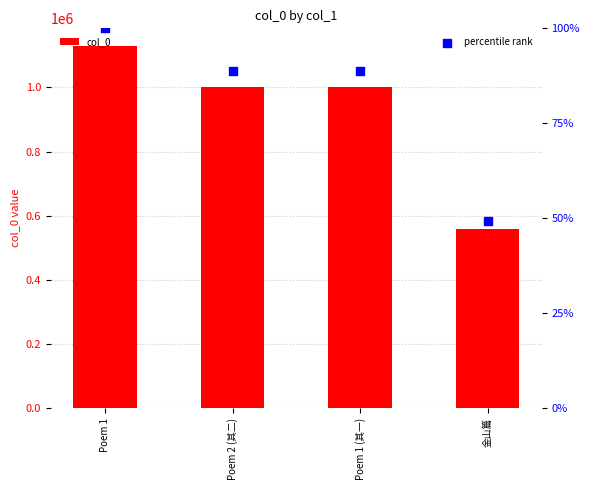

Which series has the widest spread of Y values?

col_0